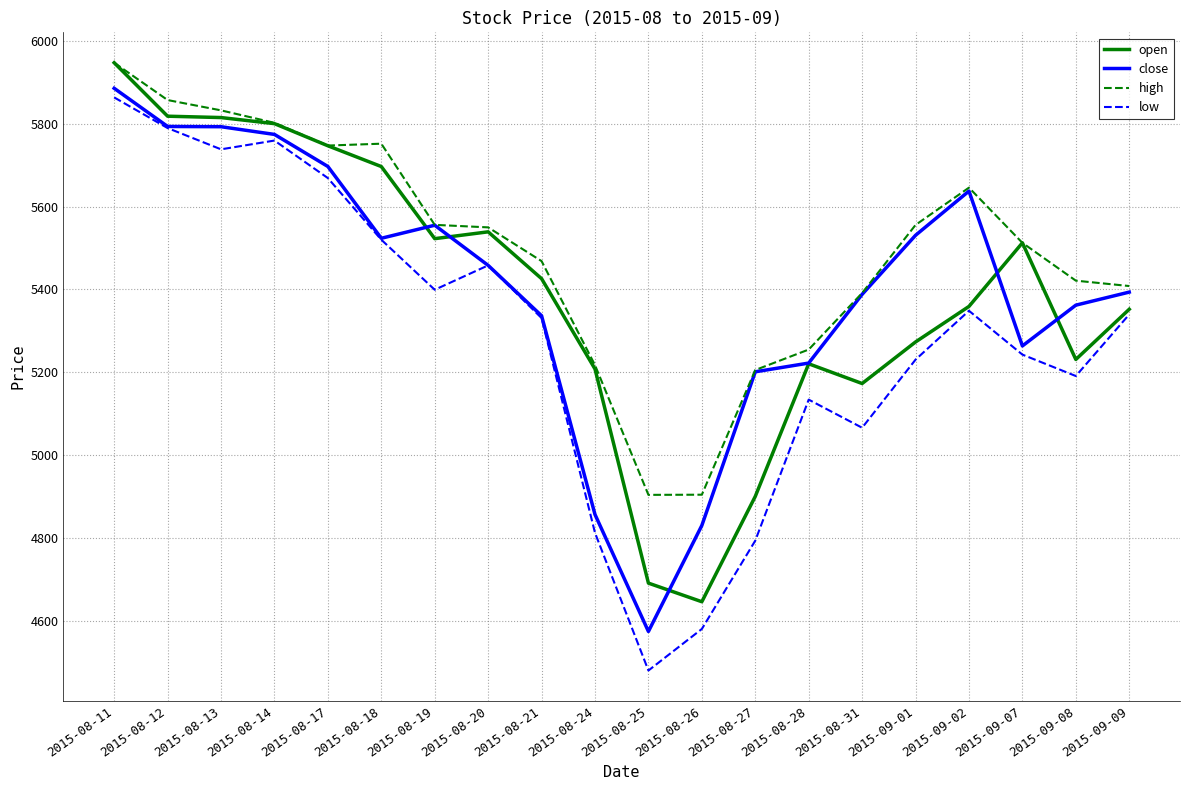

Which series has the largest total across all categories?

high